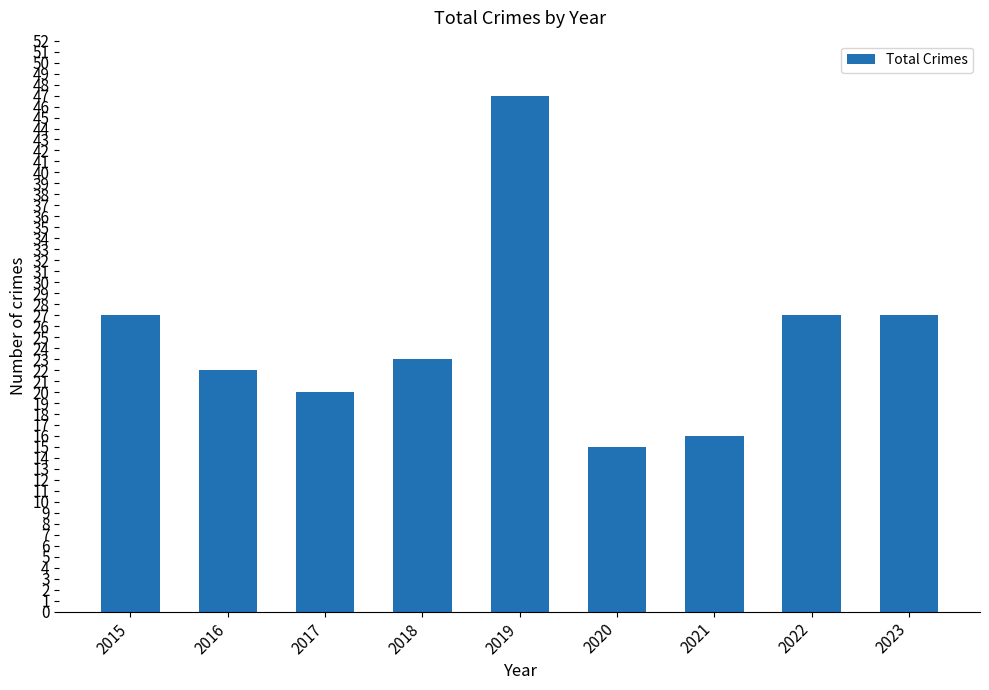

What is the value of the 5th bar from the left?

47